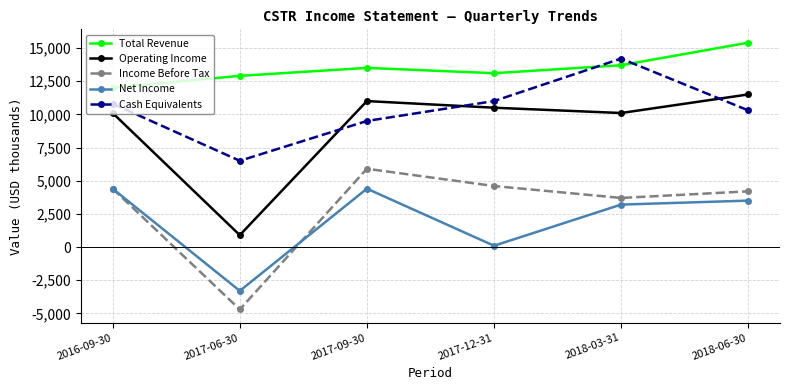

What is the spread (max minus min) of values at 2017-09-30?

9100